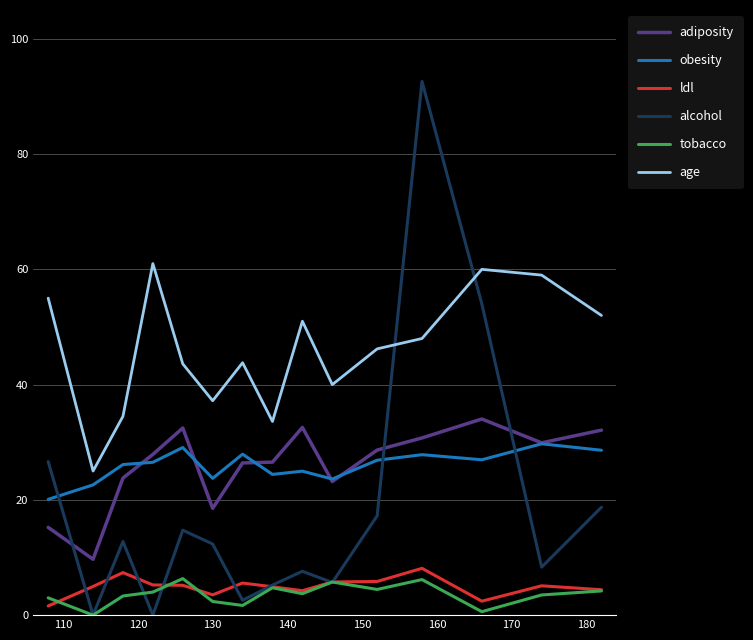

Which series has the largest range (max minus min)?

alcohol